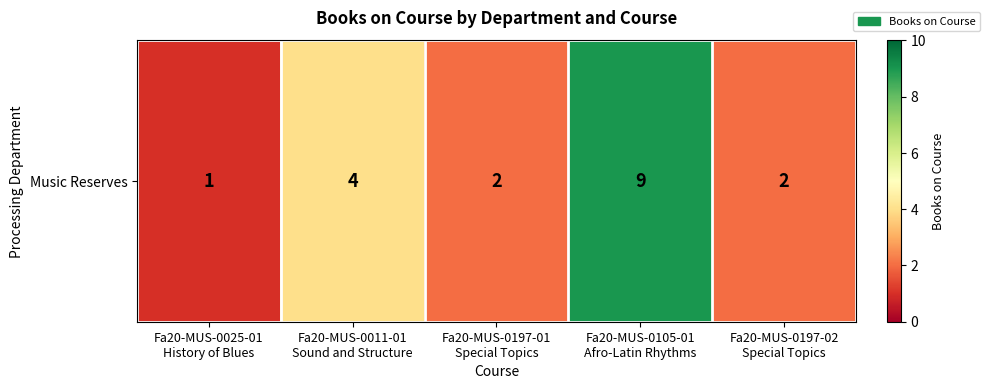

Reading left to right, list all the values displayed in this chart.

1	4	2	9	2